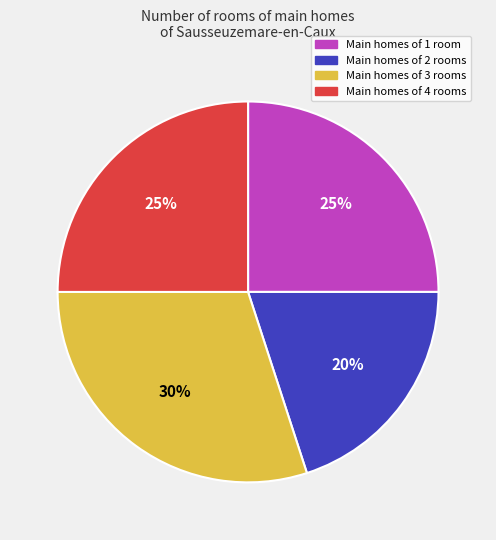

Does any single category account for the majority?

No